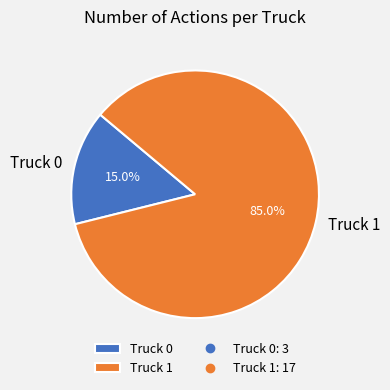

What portion of the pie excludes Truck 0?

85.0%